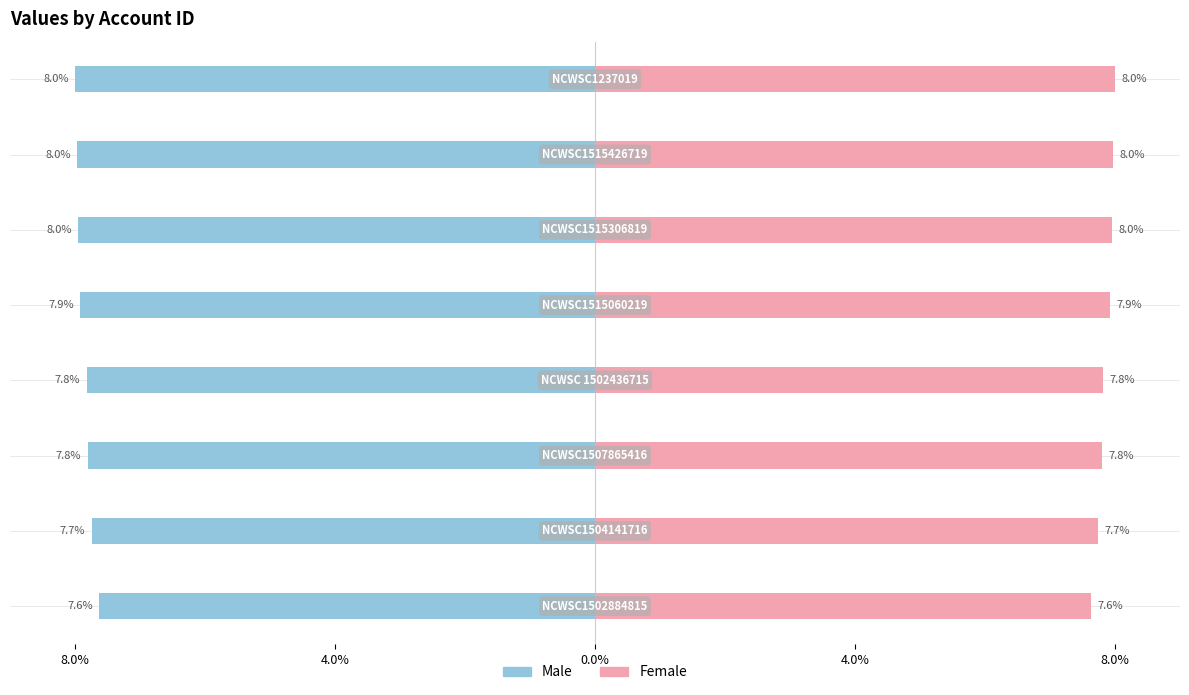

Reading left to right, extract all data points from this chart.

Male: -7.6	-7.7	-7.8	-7.8	-7.9	-8.0	-8.0	-8.0
Female: 7.6	7.7	7.8	7.8	7.9	8.0	8.0	8.0